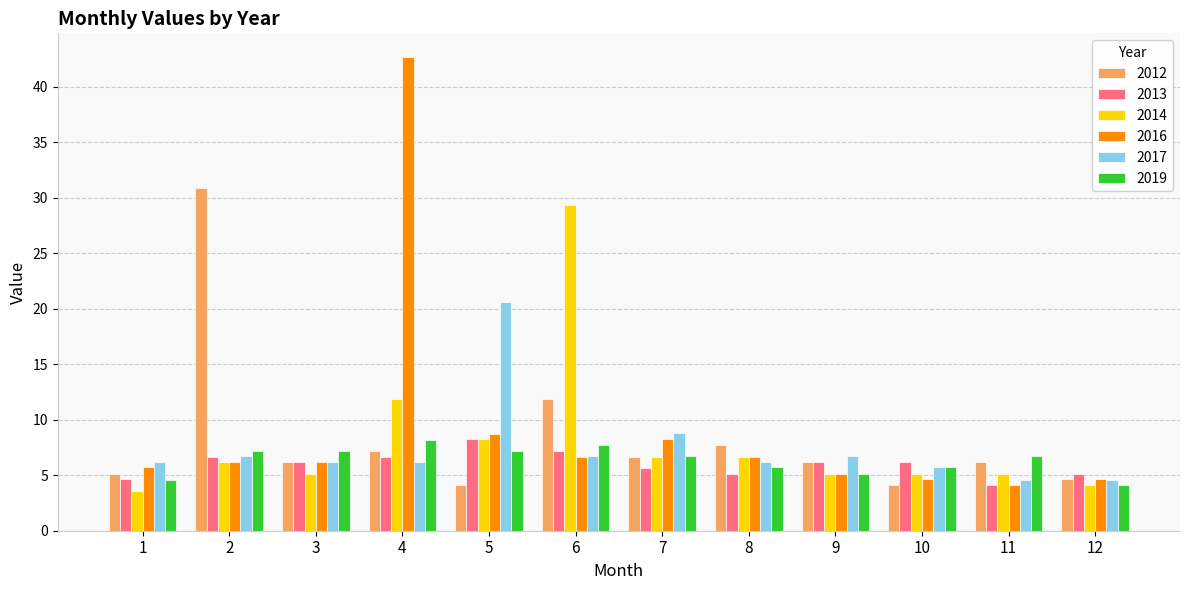

What is the sum of the 2017 values at 5 and 10?

26.3